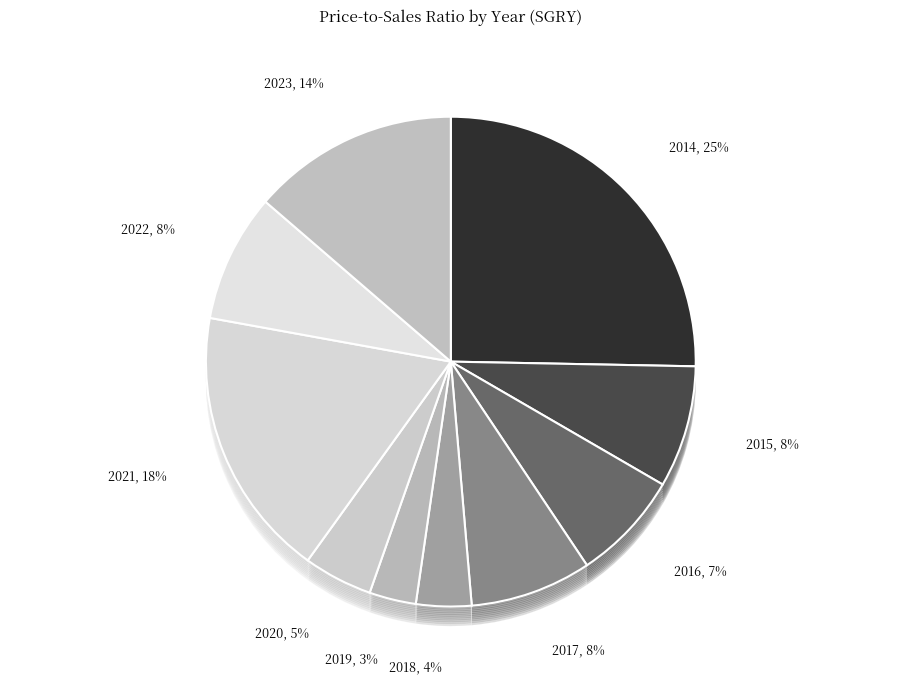

What portion of the pie excludes 2019?

96.9%